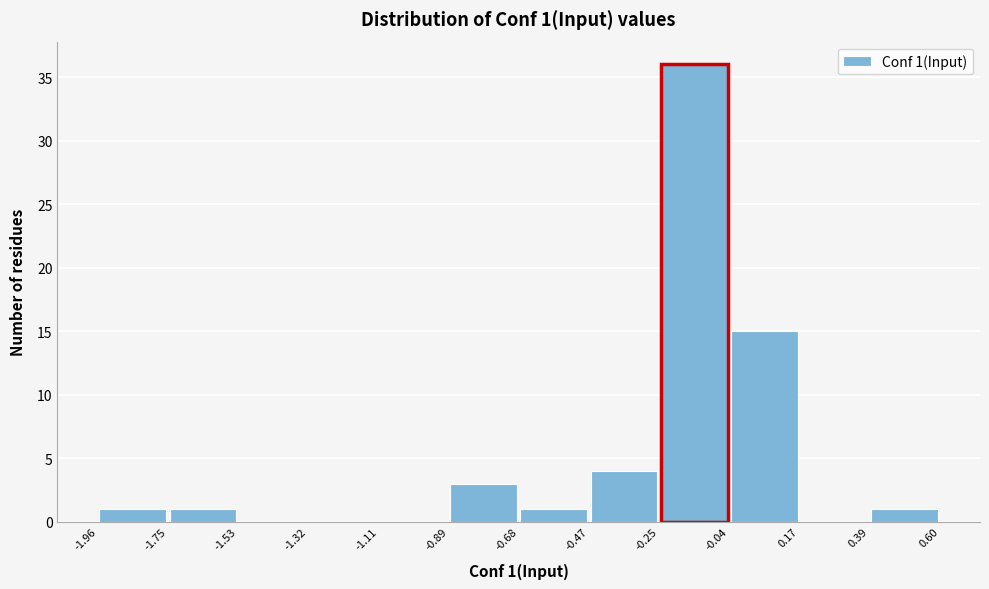

Over which range of the x-axis is the bar tallest?

-0.25 to -0.04